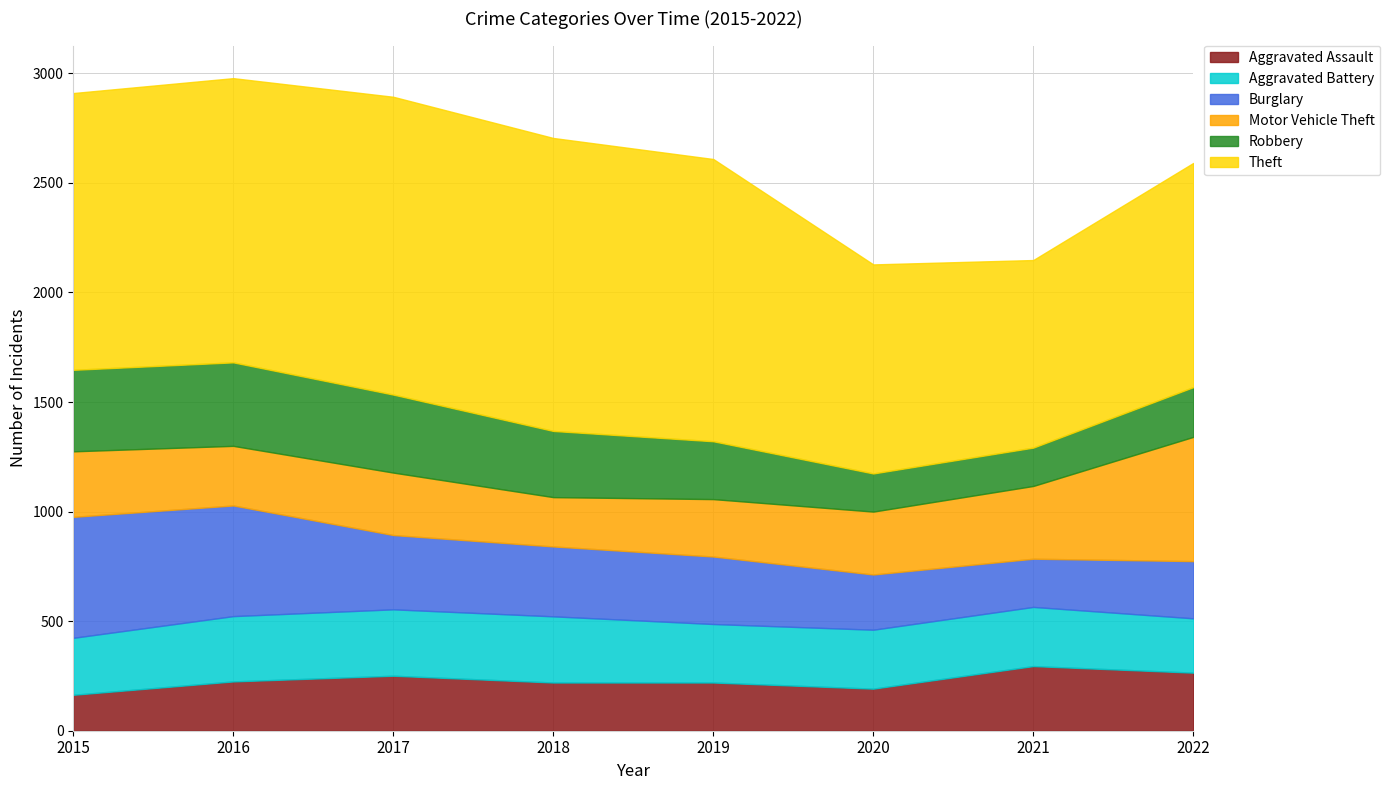

What is the difference between the Aggravated Battery values at 2022 and 2019?

19